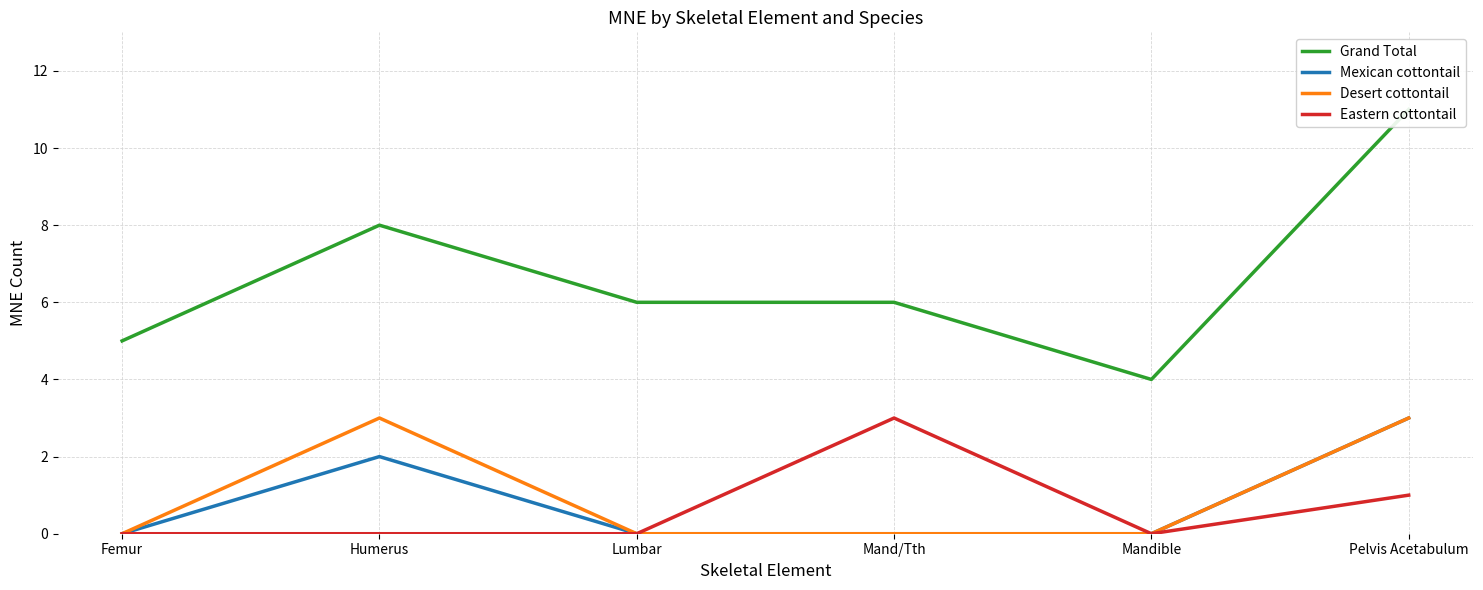

What position from the left is Pelvis Acetabulum?

6